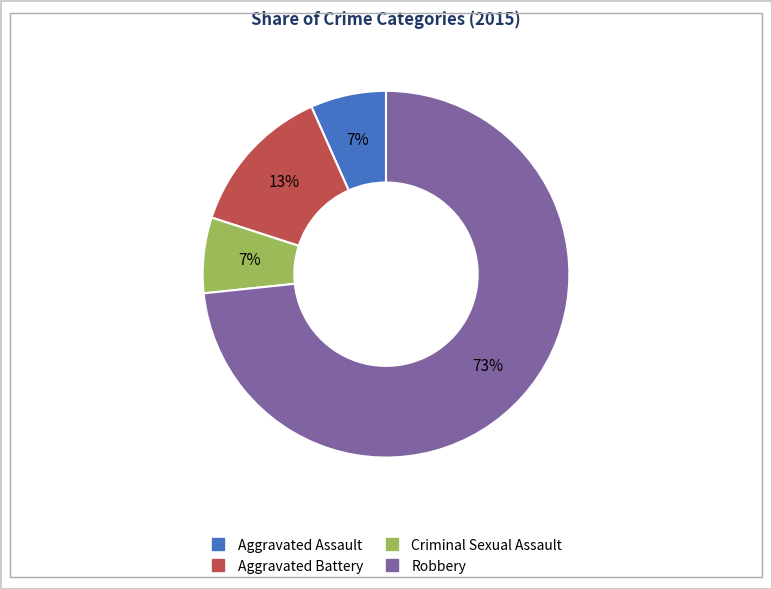

What percentage is the Aggravated Battery slice, to the nearest percent?

13%